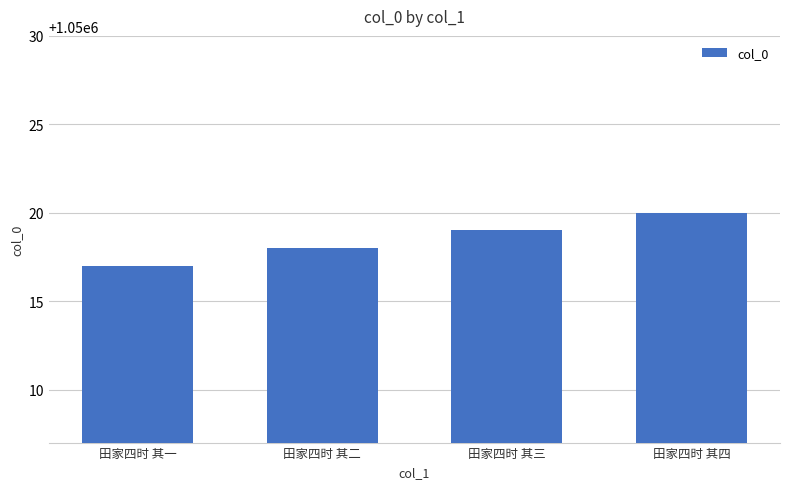

What is the smallest value displayed?

1050017